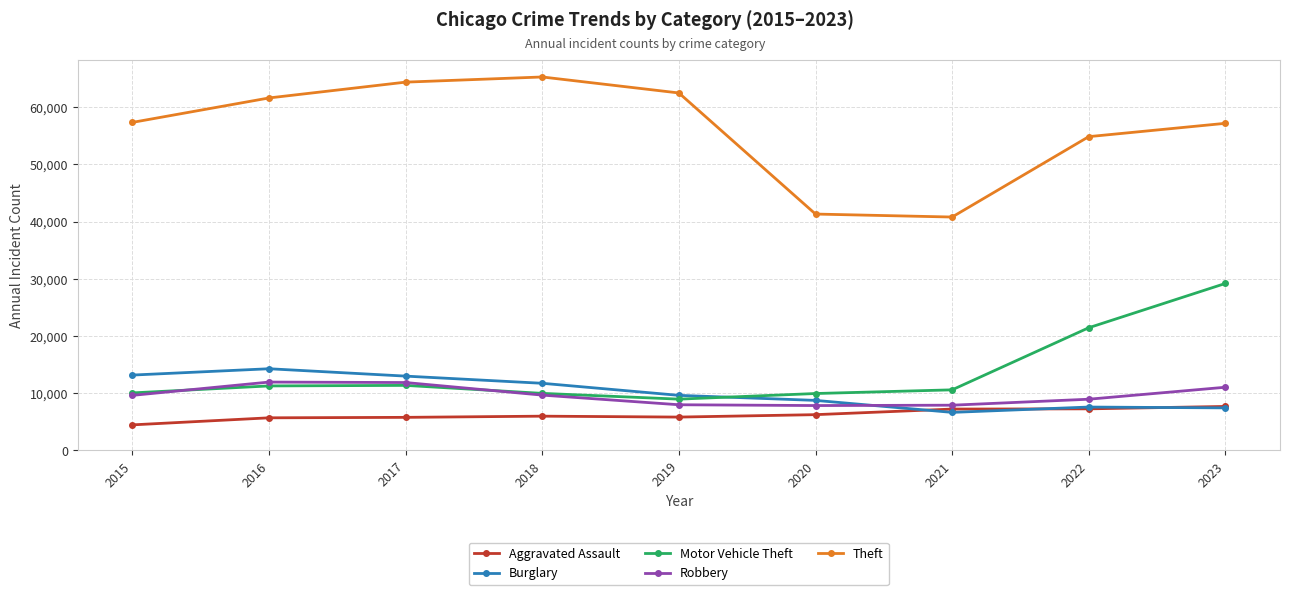

How many categories are shown in the chart?

9